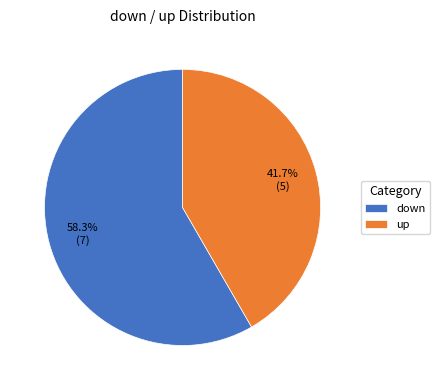

Which slice is the smallest?

up